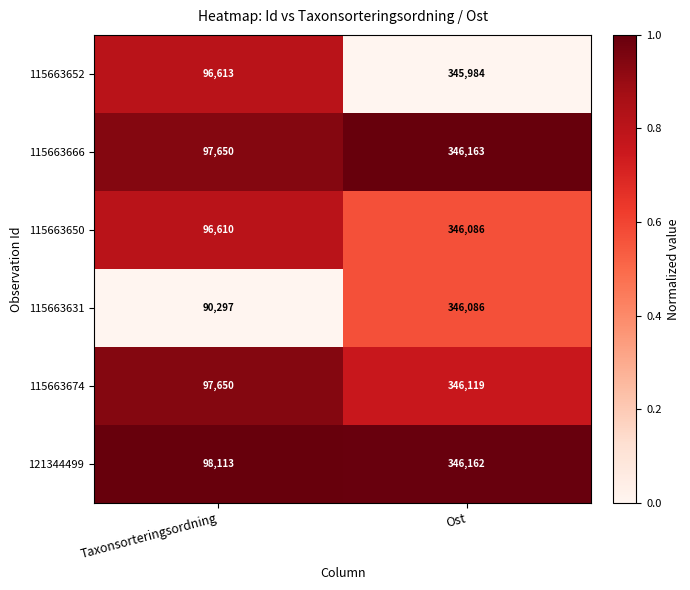

Which label corresponds to the largest value in the chart?

Ost